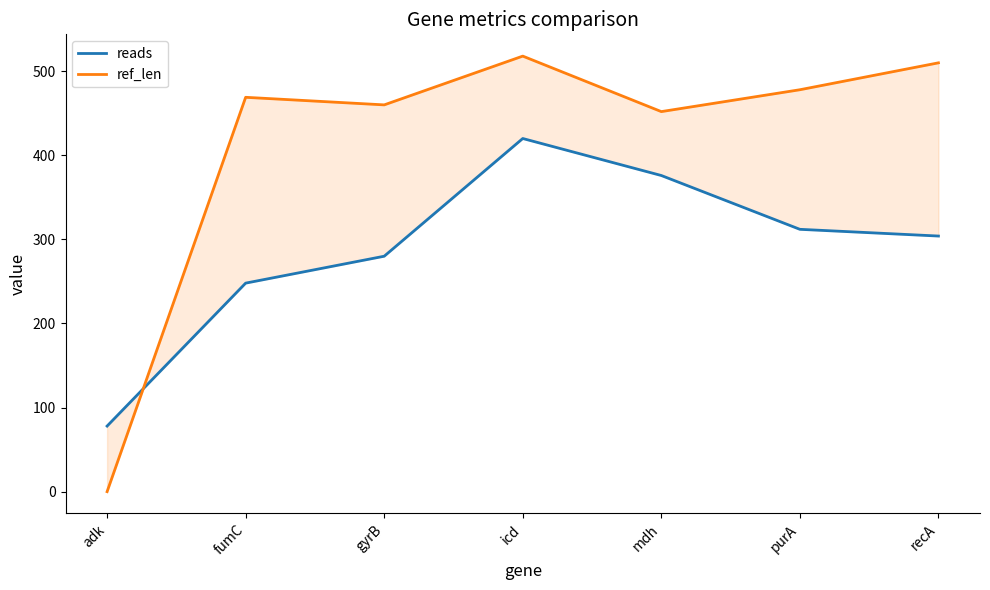

True or false: ref_len and reads cross at least once.

True